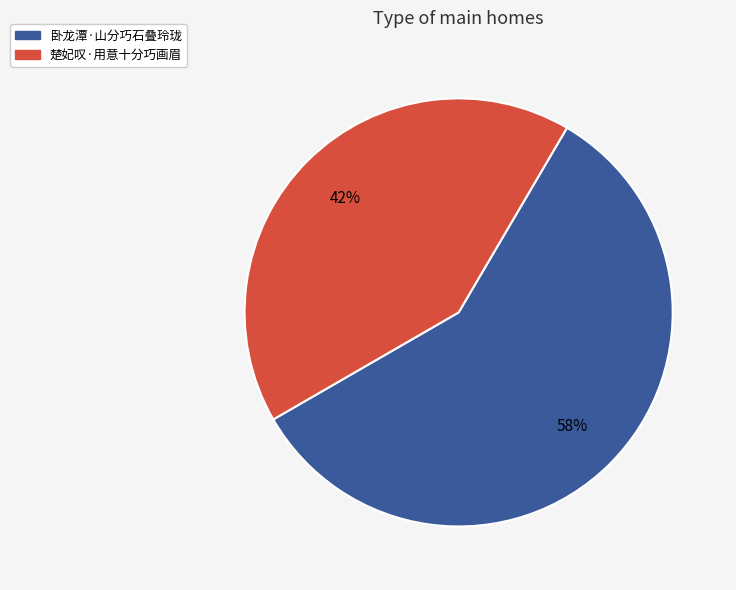

What is the smallest slice in the pie chart?

楚妃叹·用意十分巧画眉